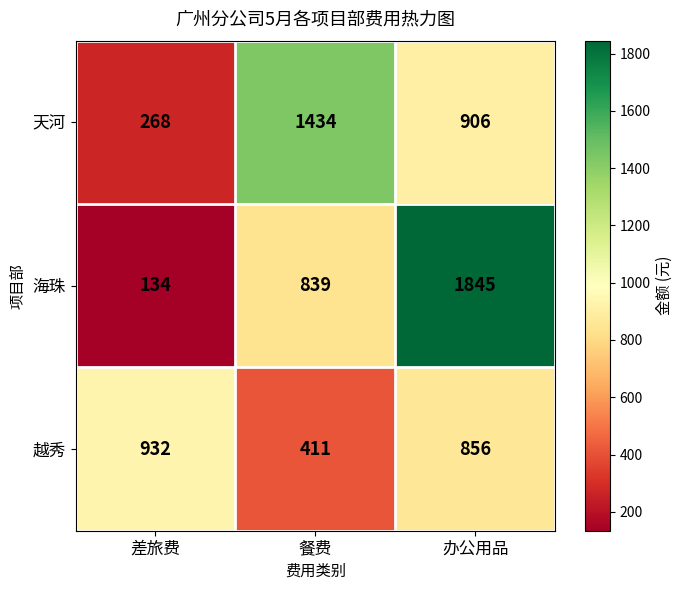

Reading left to right, list all the values displayed in this chart.

天河: 差旅费=268	餐费=1434	办公用品=906
海珠: 差旅费=134	餐费=839	办公用品=1845
越秀: 差旅费=932	餐费=411	办公用品=856